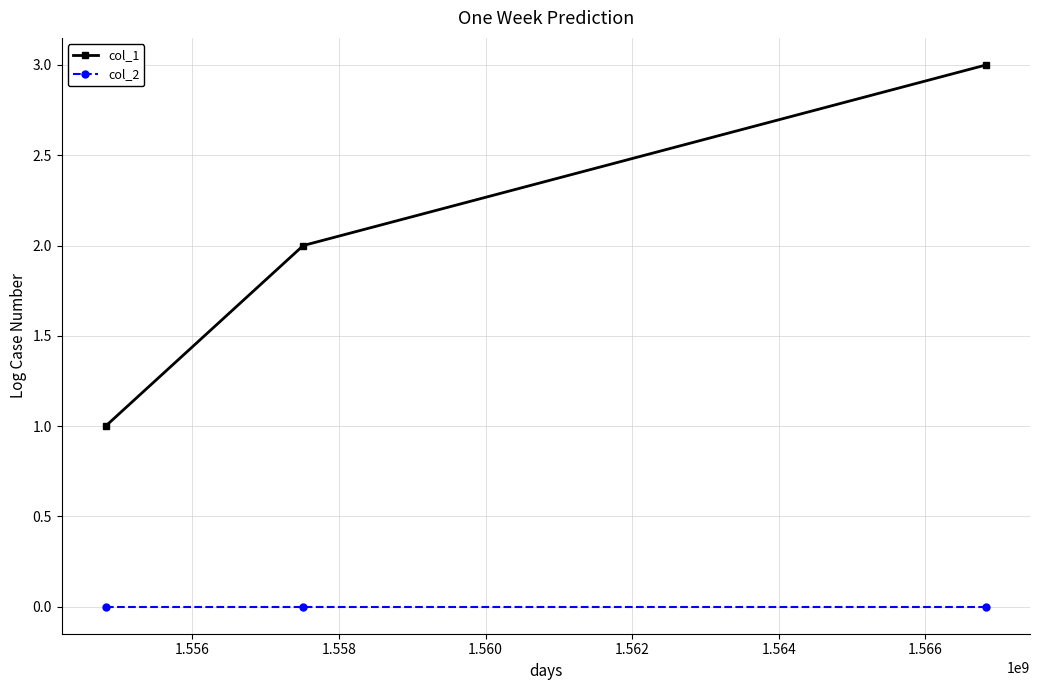

Which series has the widest spread of values?

col_1